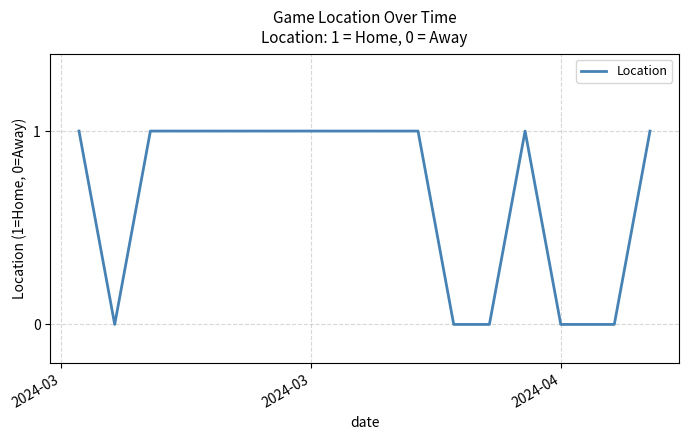

What is the difference between the maximum and minimum values?

1